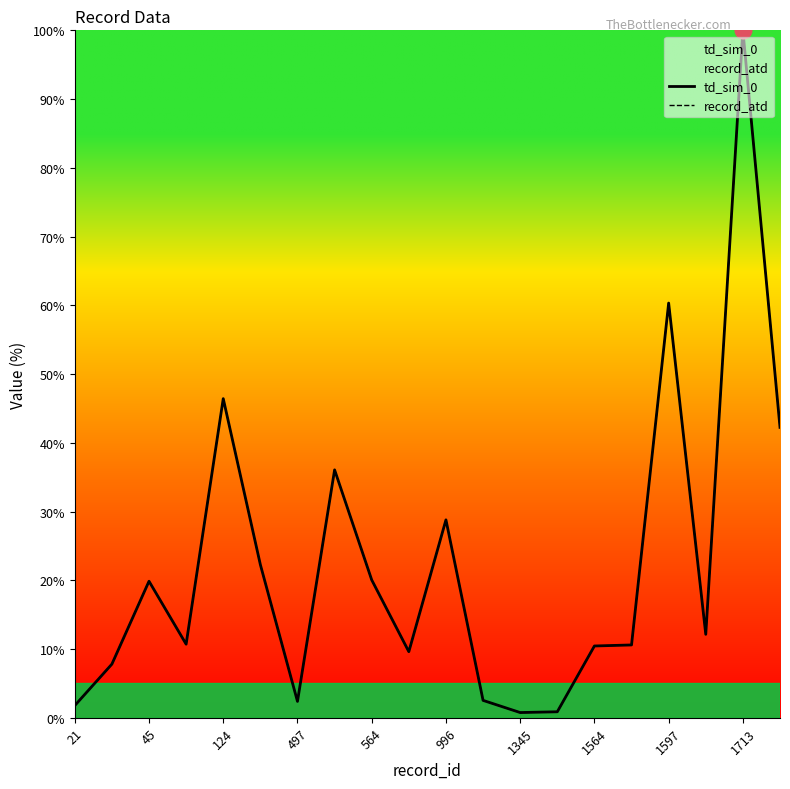

Does the chart have visible grid lines?

No